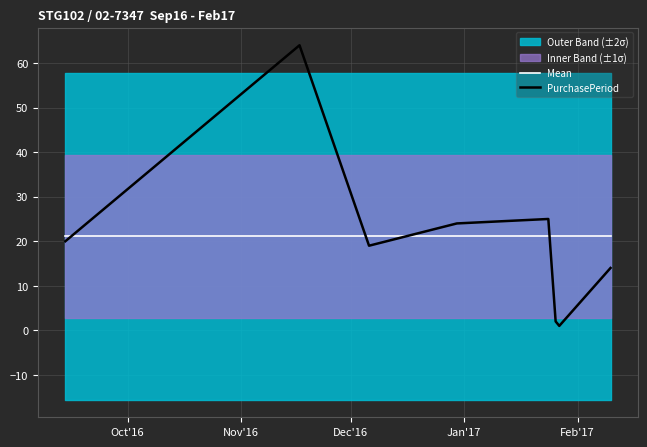

True or false: Mean and PurchasePeriod intersect in this chart.

True